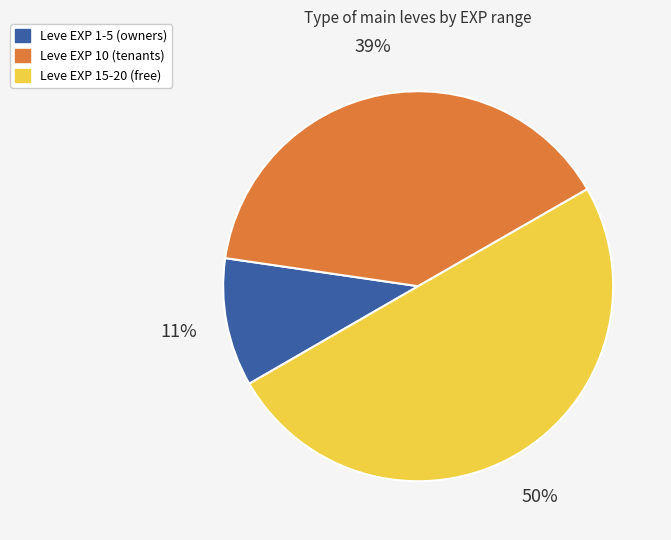

Which has a higher value, Leve EXP 15-20 (free) or Leve EXP 10 (tenants)?

Leve EXP 15-20 (free)